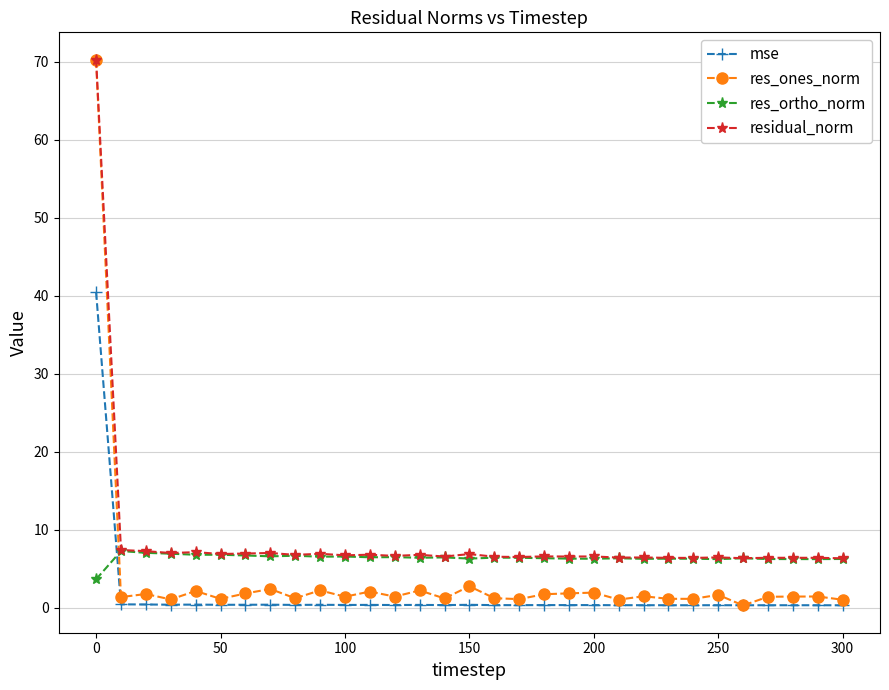

Does the chart display data point markers on the line(s)?

Yes